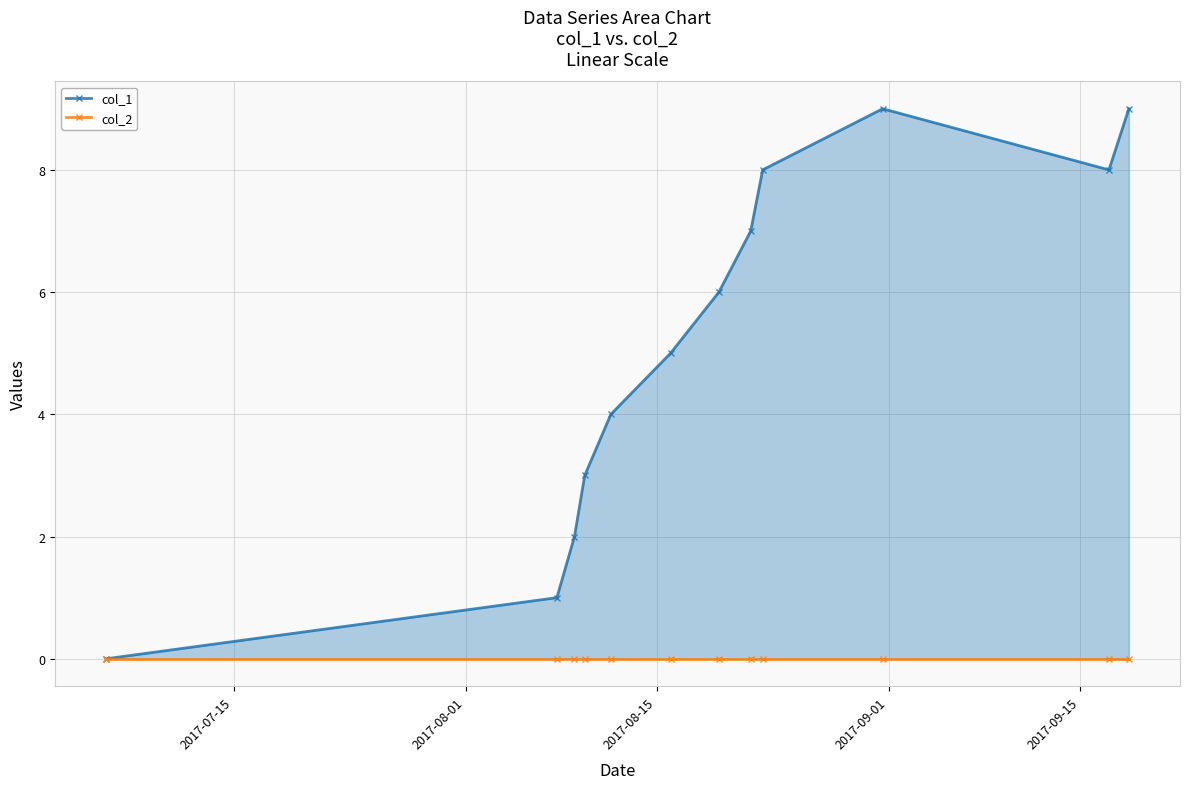

Count the number of categories in the chart.

12